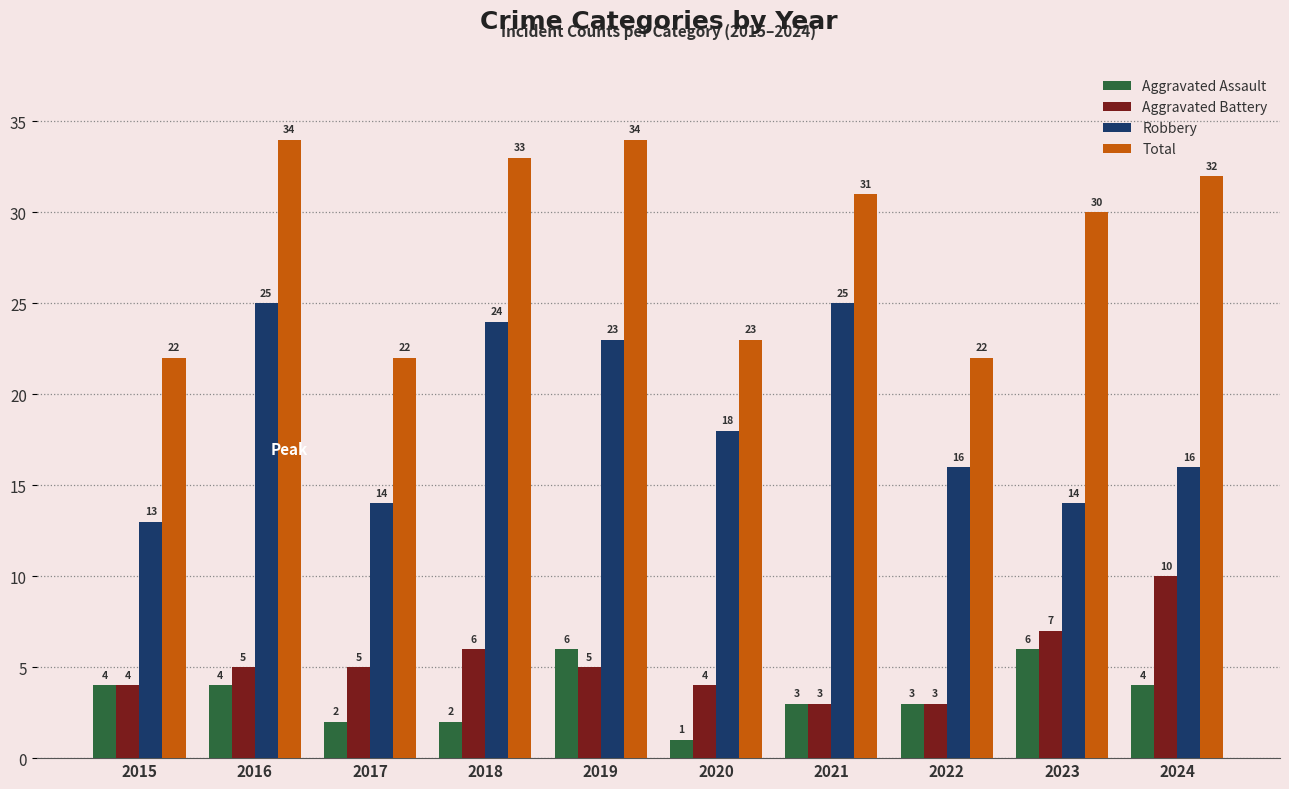

What is the difference between the second highest and second lowest values in the Aggravated Assault series?

4